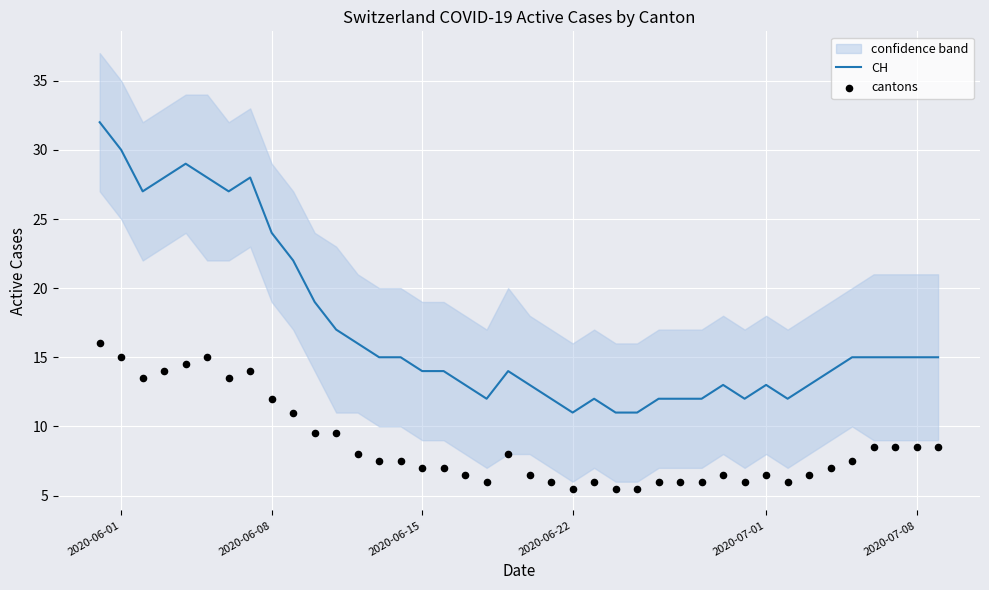

What are all the series names shown in the legend?

CH, cantons